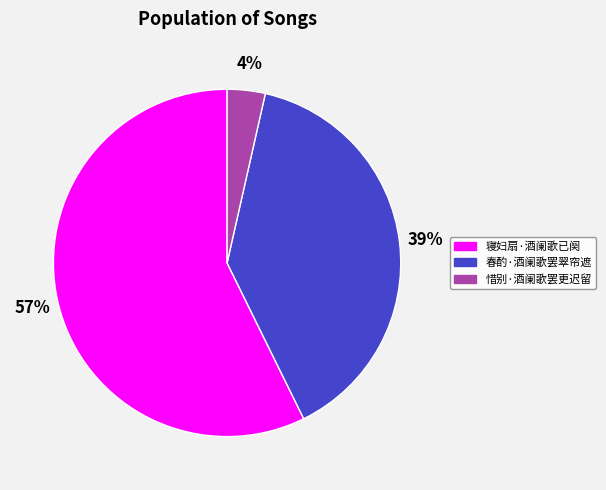

Which category has the smallest portion of the pie?

惜别·酒阑歌罢更迟留